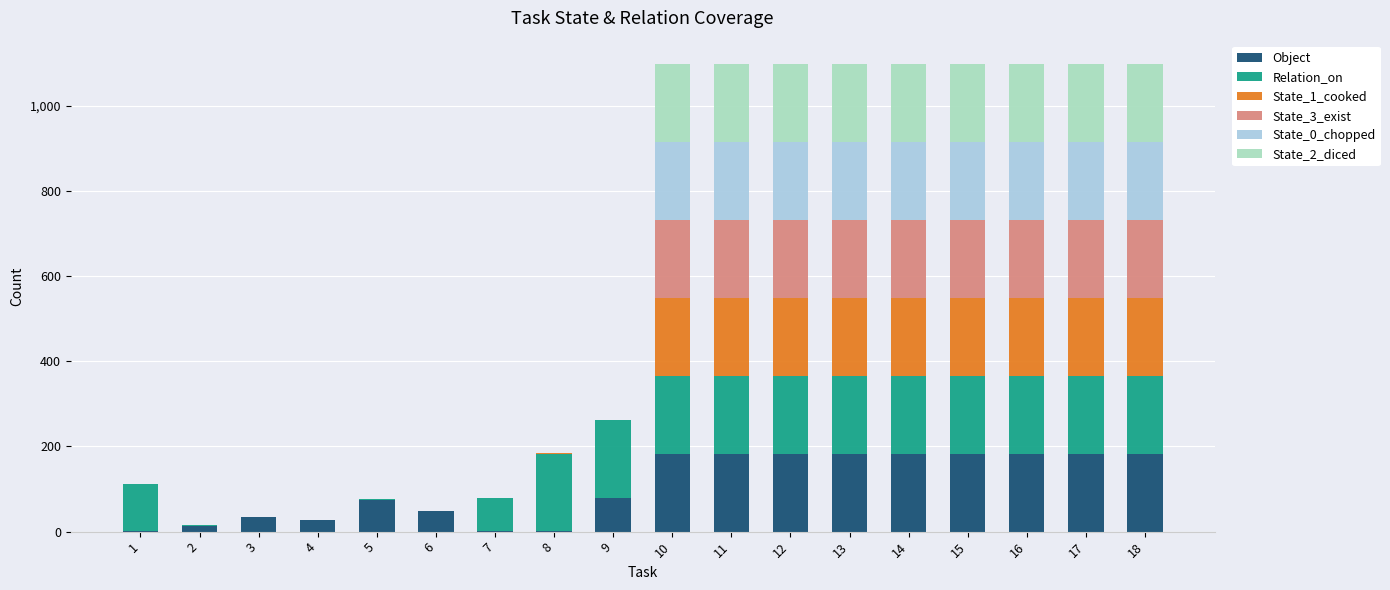

Are the bars horizontal?

No